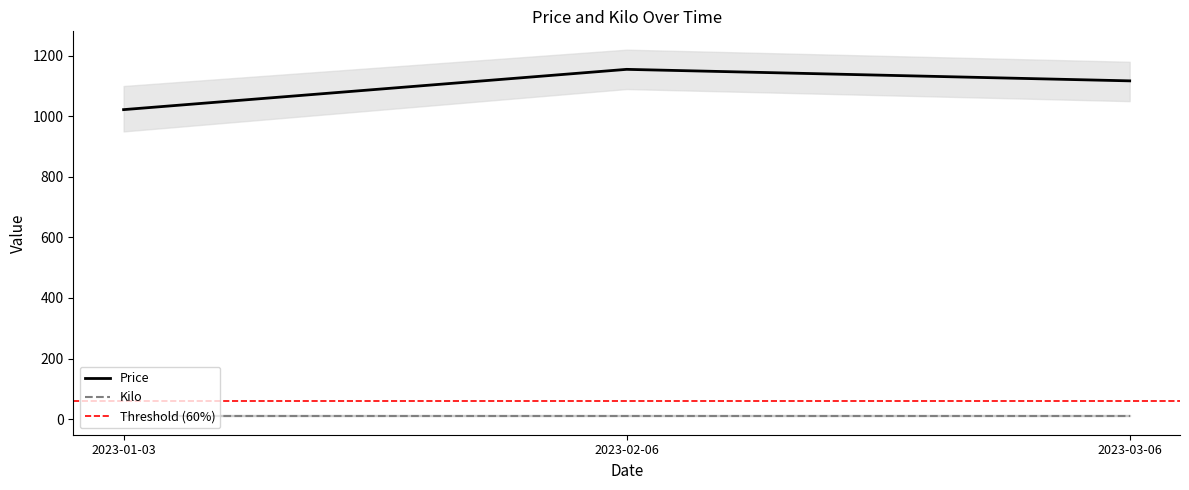

Rank the categories by value from lowest to highest.

2023-01-03, 2023-03-06, 2023-02-06